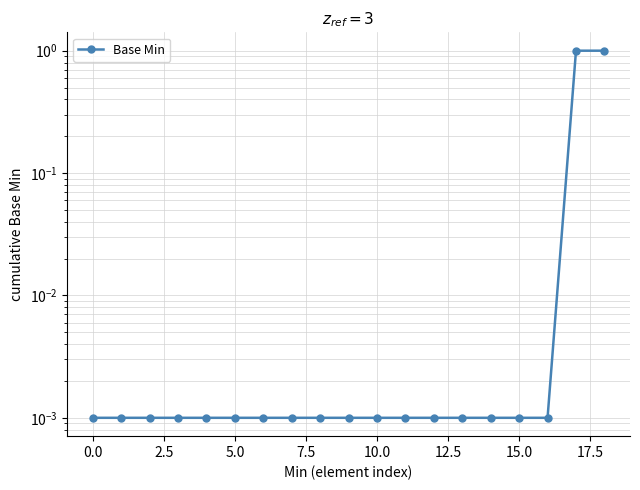

How many lines are shown in the chart?

1